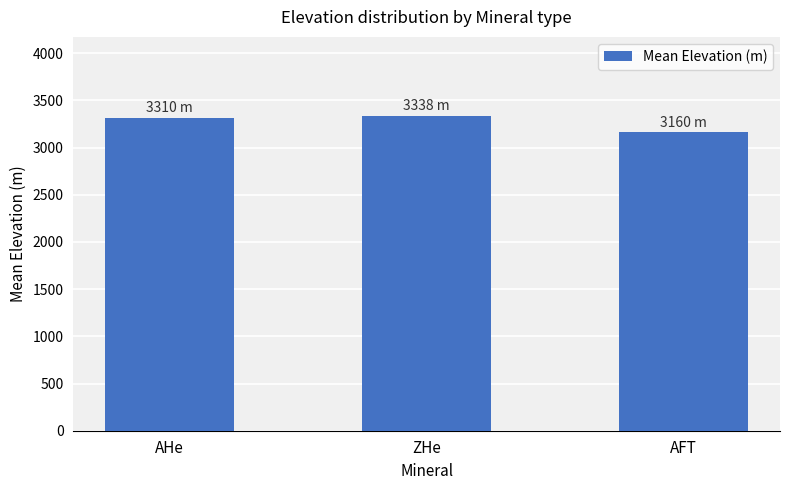

At which label is the value closest to 3249?

AHe